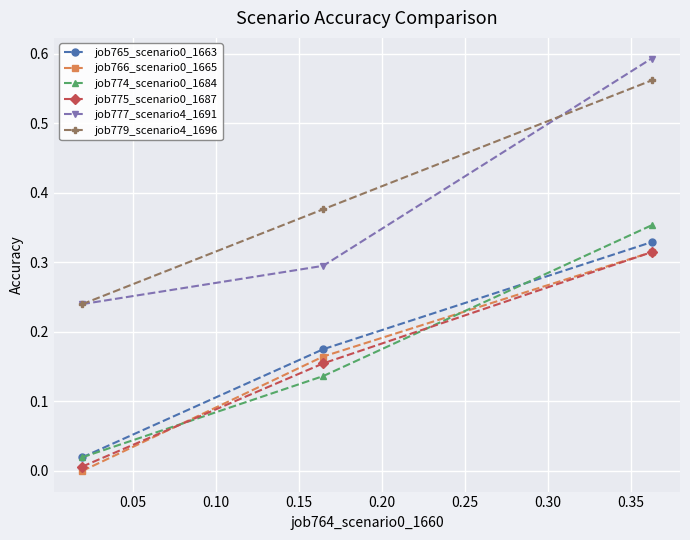

Which series has the widest spread of values?

job777_scenario4_1691